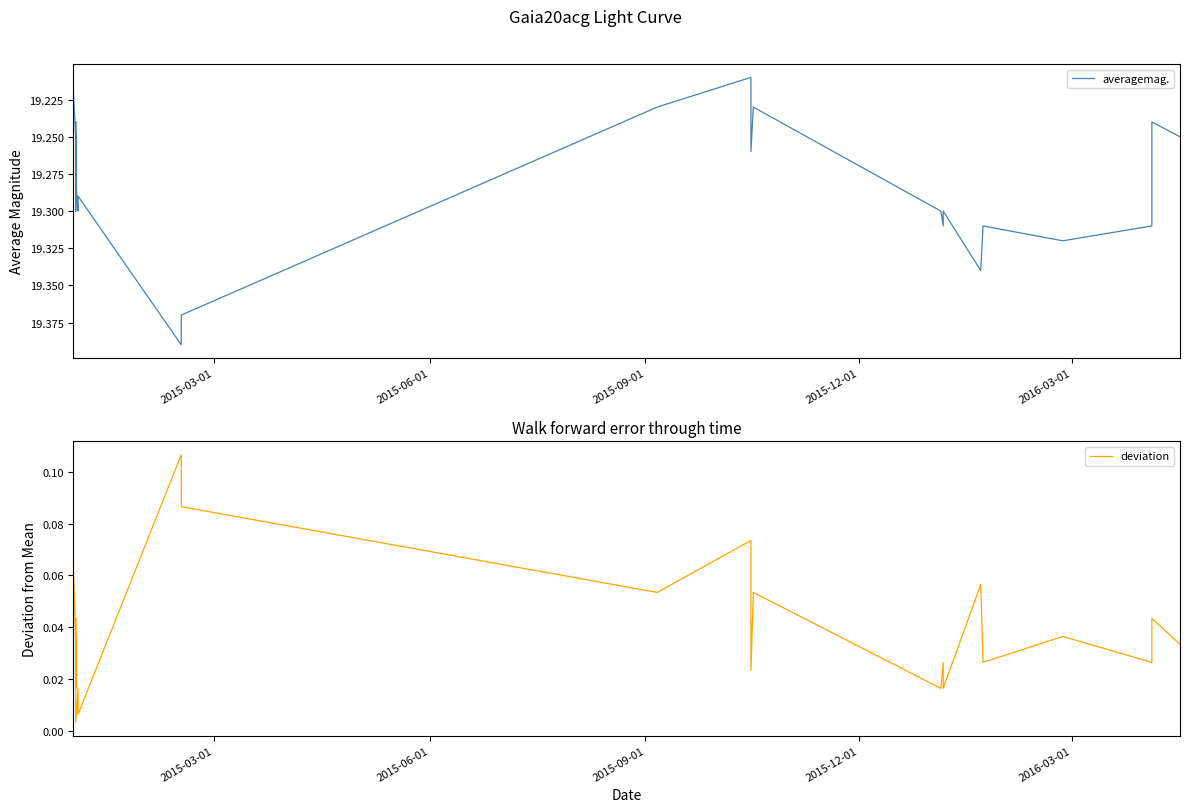

How many lines are shown in the chart?

2